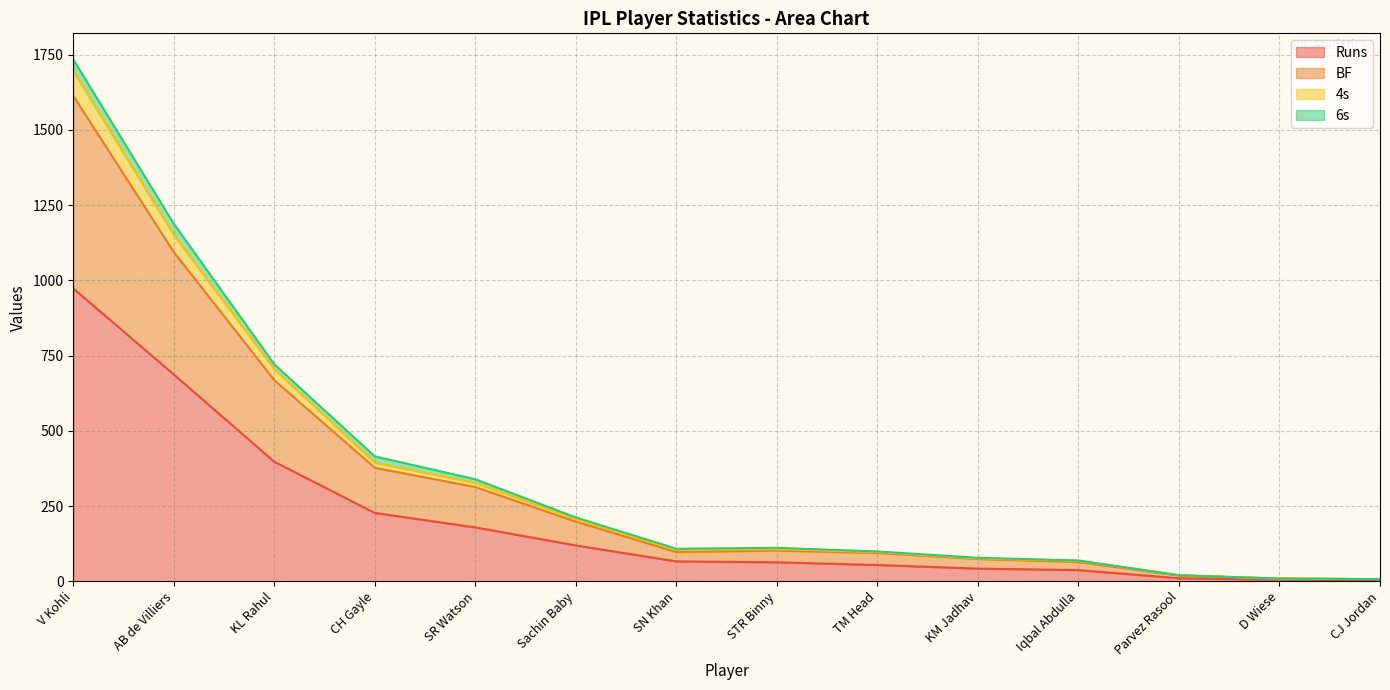

At which label does BF first exceed 102?

V Kohli